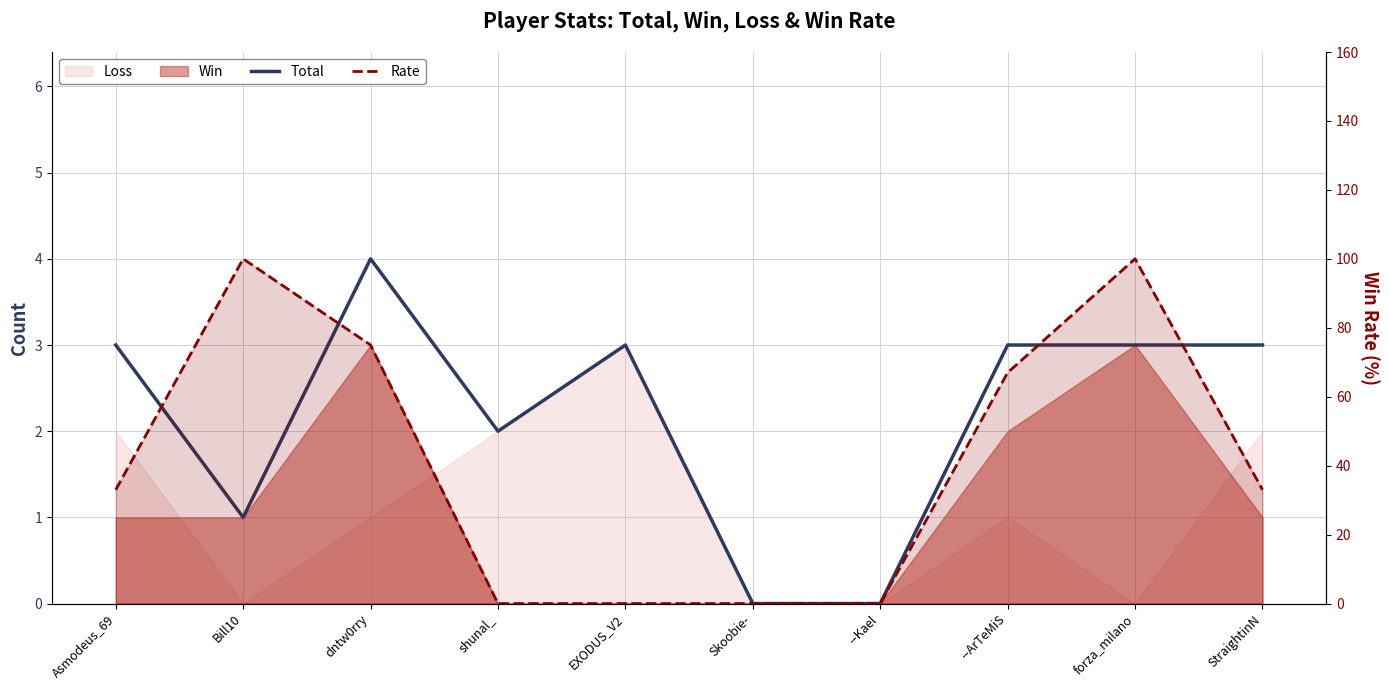

What is the difference between the highest and lowest values at shunal_?

2